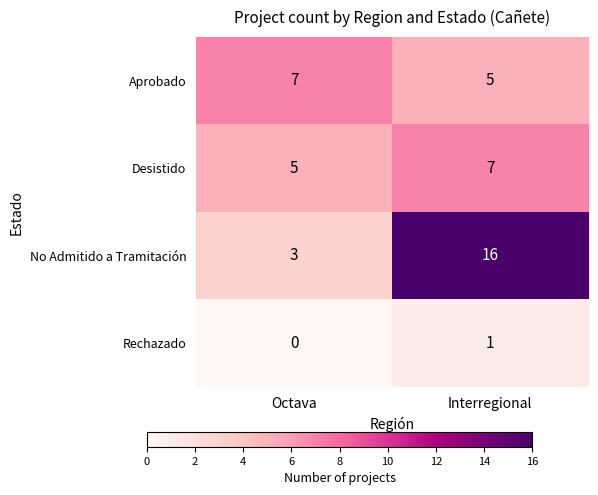

The No Admitido a Tramitación series shows 16 at Interregional. True or false?

True